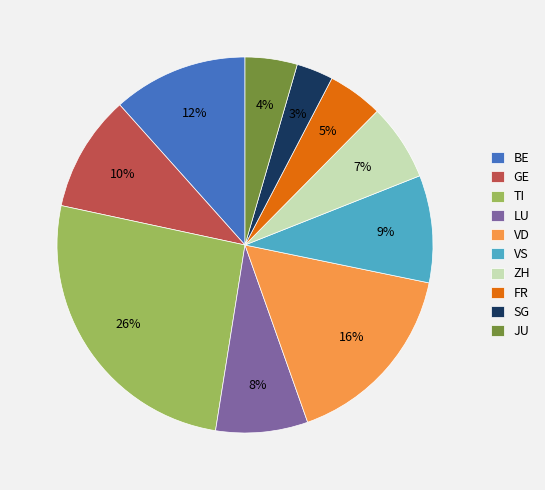

Which category has the smallest portion of the pie?

SG